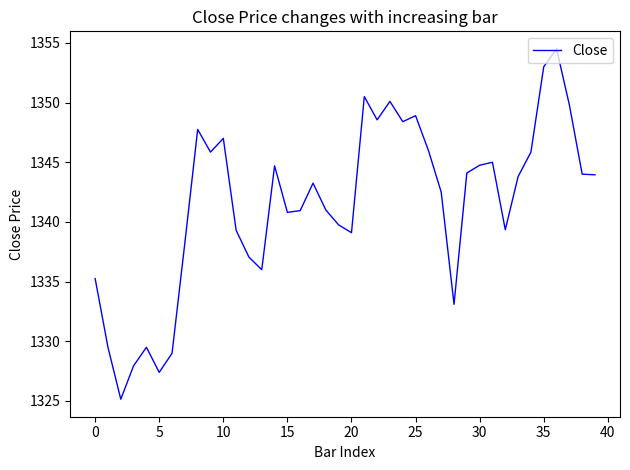

What is the difference between the maximum and minimum values?

29.3